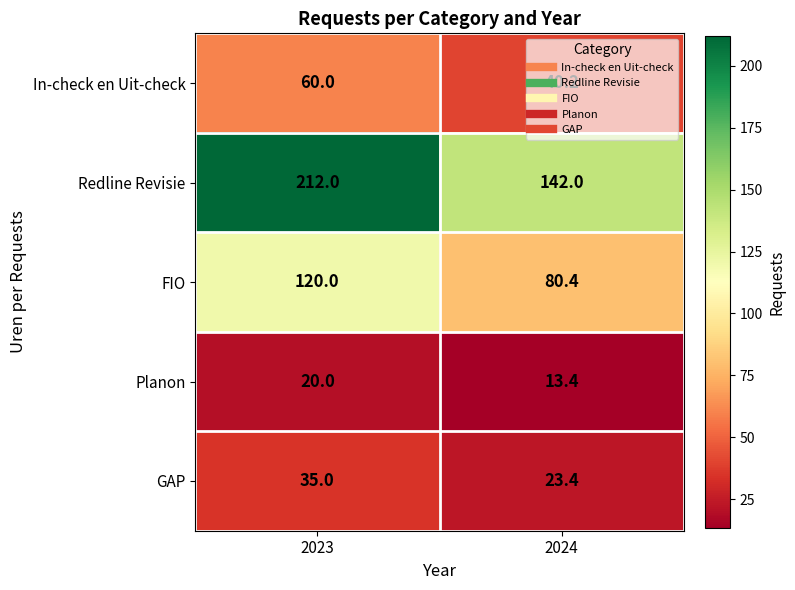

Rank the series by their maximum value, from lowest to highest.

Planon, GAP, In-check en Uit-check, FIO, Redline Revisie